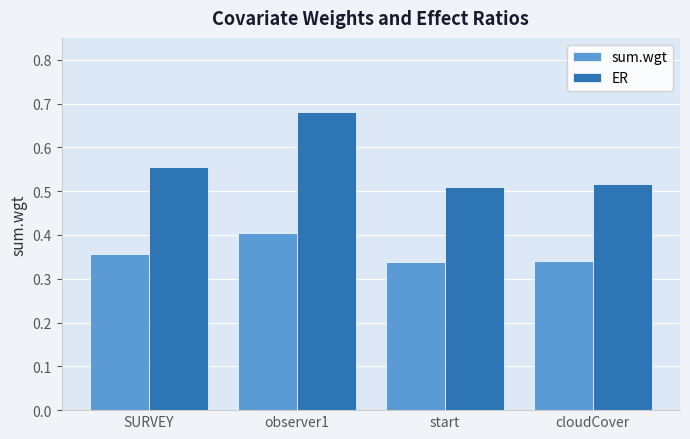

How many sum.wgt values are between 0 and 1?

4